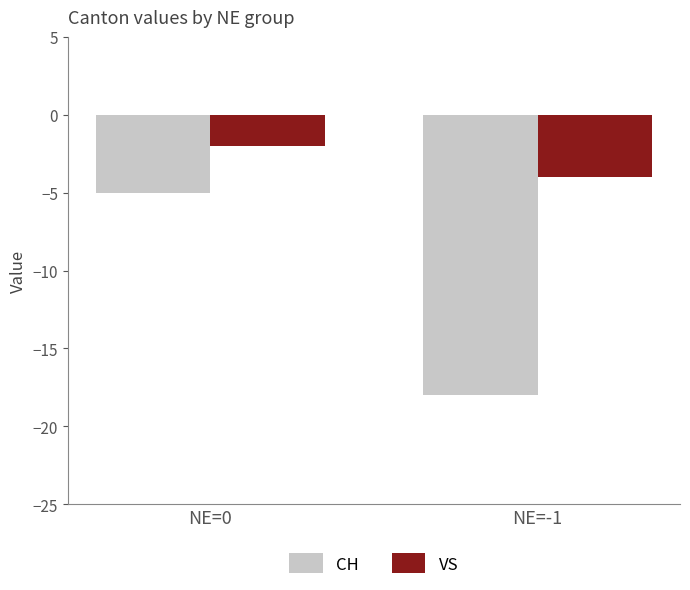

What is the difference between the VS values at NE=0 and NE=-1?

2